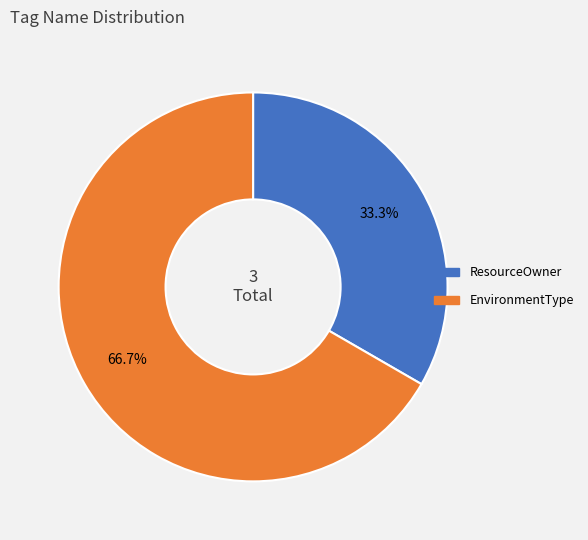

Is it true that EnvironmentType is 75% of the pie?

False